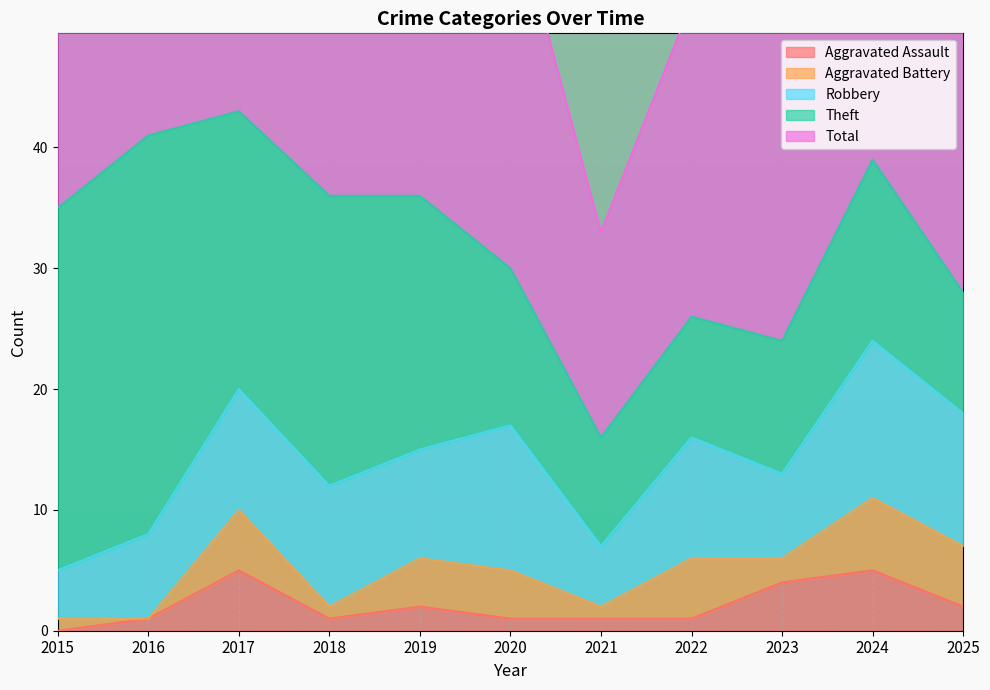

At which category does Total reach its first local peak?

2017